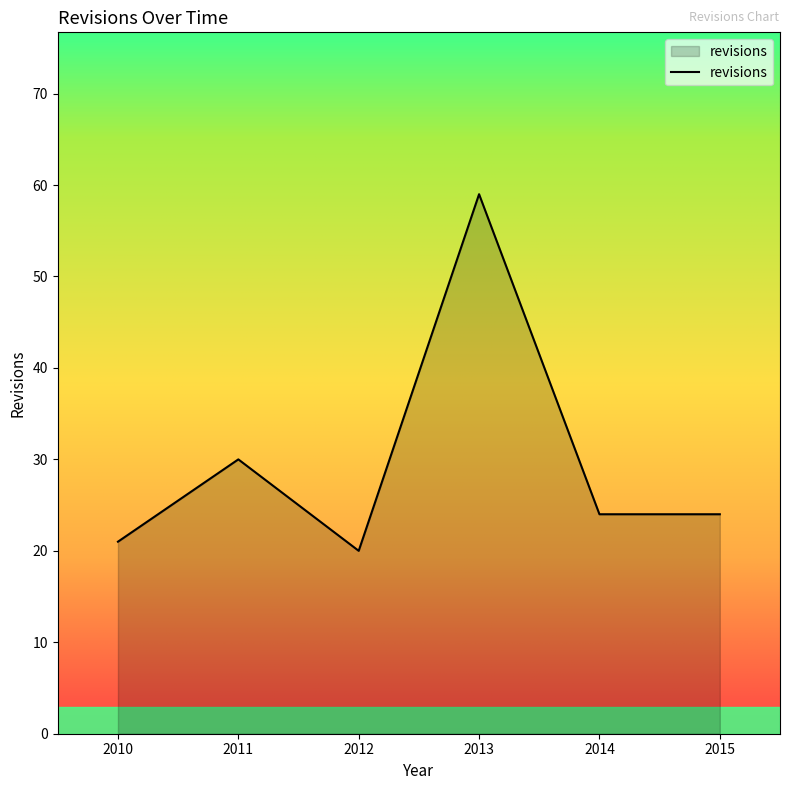

Read the value at 2012.

20